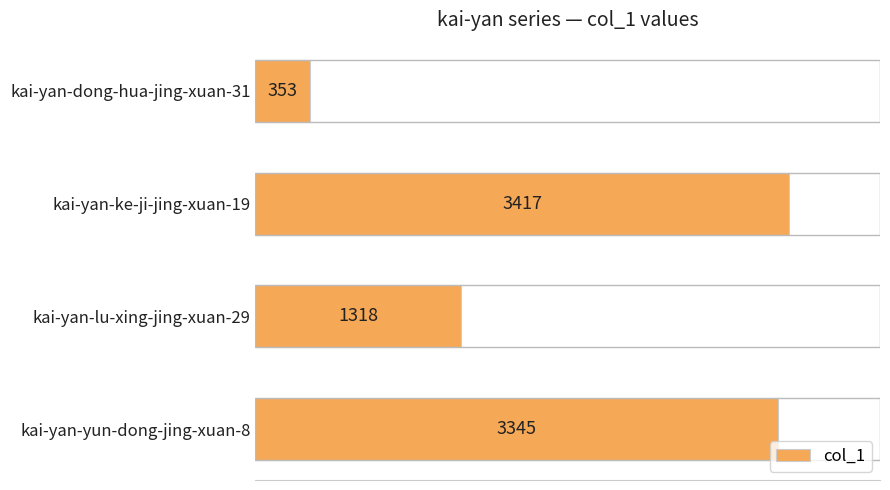

List the labels in order of value, smallest first.

kai-yan-dong-hua-jing-xuan-31, kai-yan-lu-xing-jing-xuan-29, kai-yan-yun-dong-jing-xuan-8, kai-yan-ke-ji-jing-xuan-19